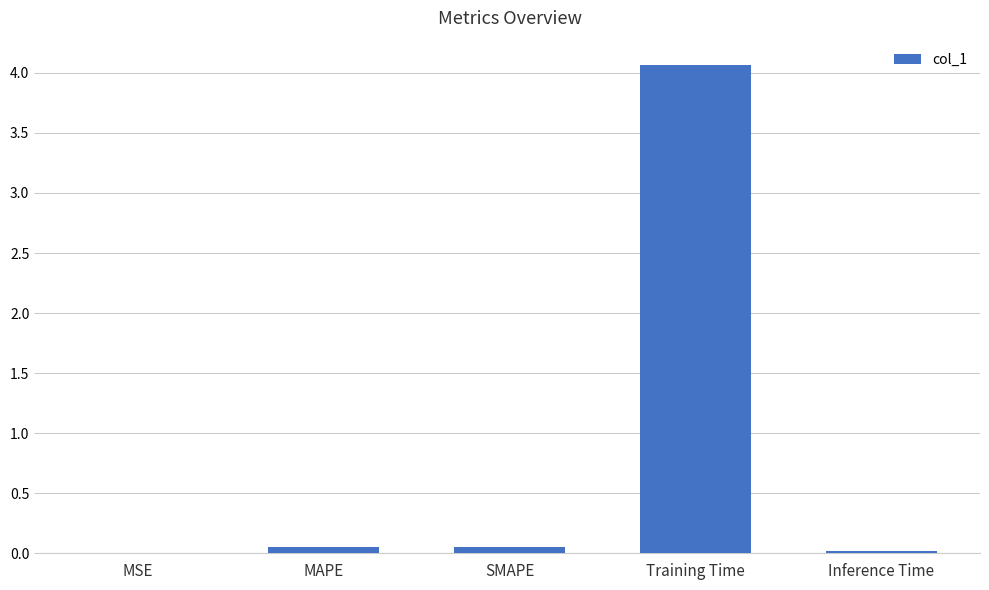

What is the sum of all values?

4.2